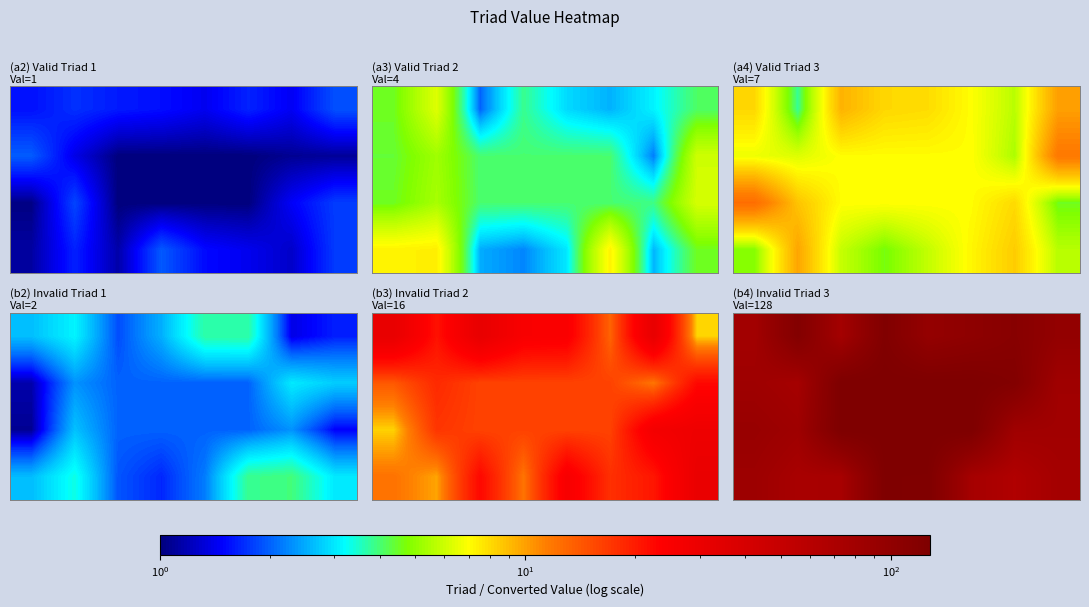

What is the difference between the highest and lowest values at $\mathdefault{10^{1}}$?

53.4